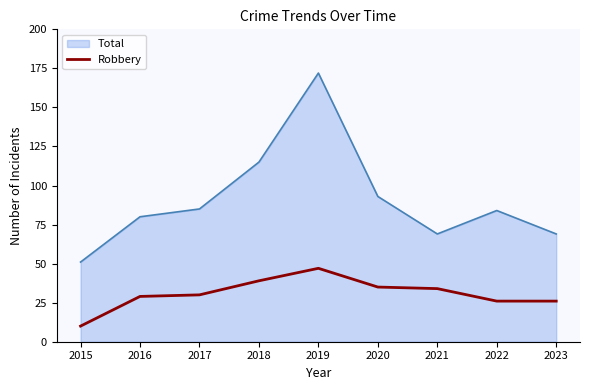

List the series in order of their overall mean, highest first.

Total, Robbery